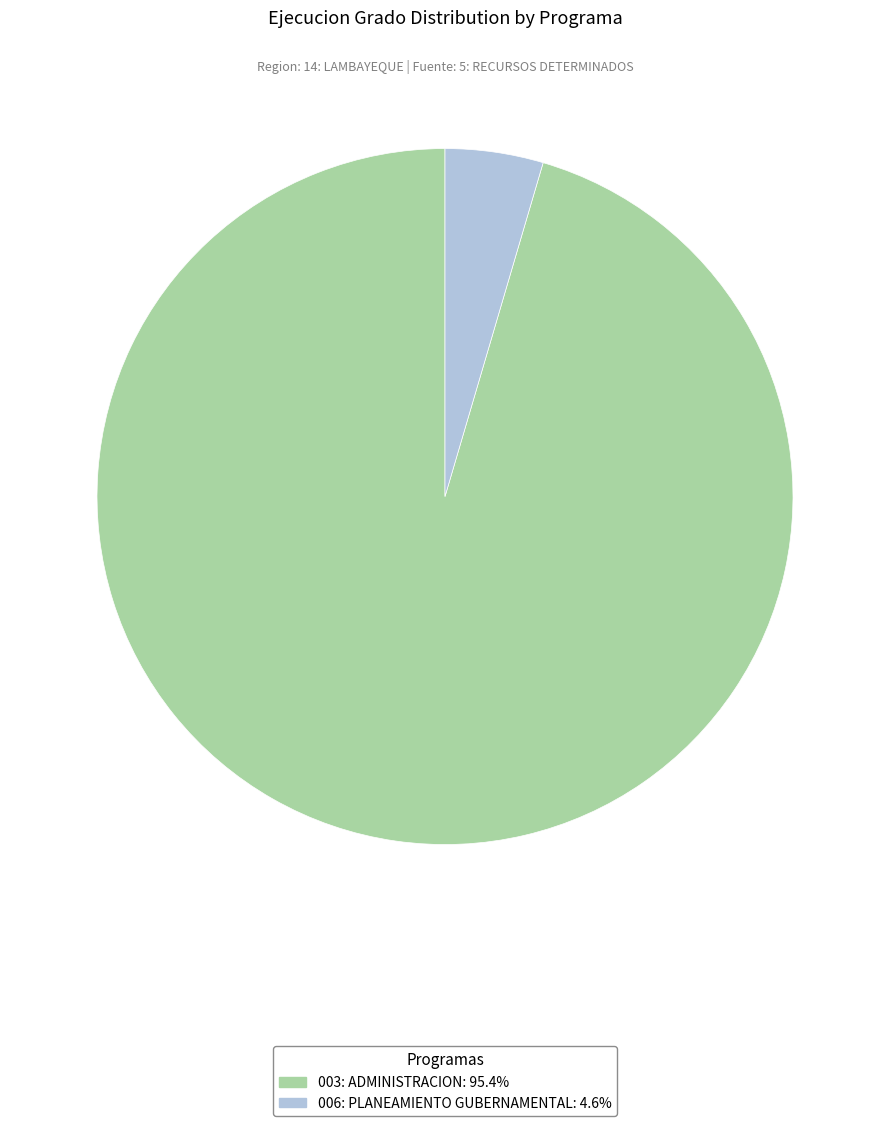

Which has a higher value, 003: ADMINISTRACION or 006: PLANEAMIENTO GUBERNAMENTAL?

003: ADMINISTRACION